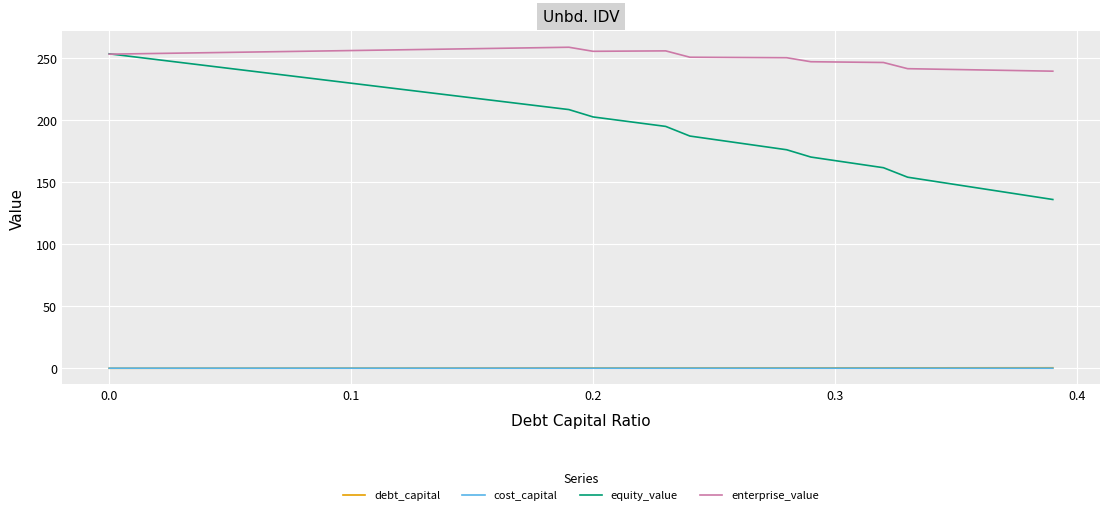

True or false: debt_capital and enterprise_value intersect in this chart.

False